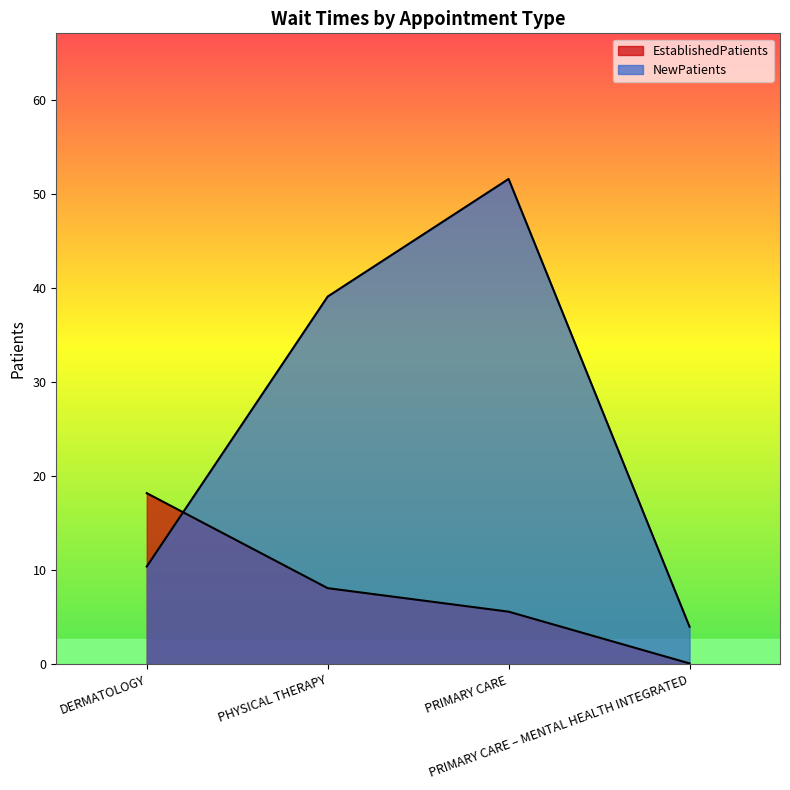

Is it true that EstablishedPatients equals 0.1 at PRIMARY CARE – MENTAL HEALTH INTEGRATED?

True